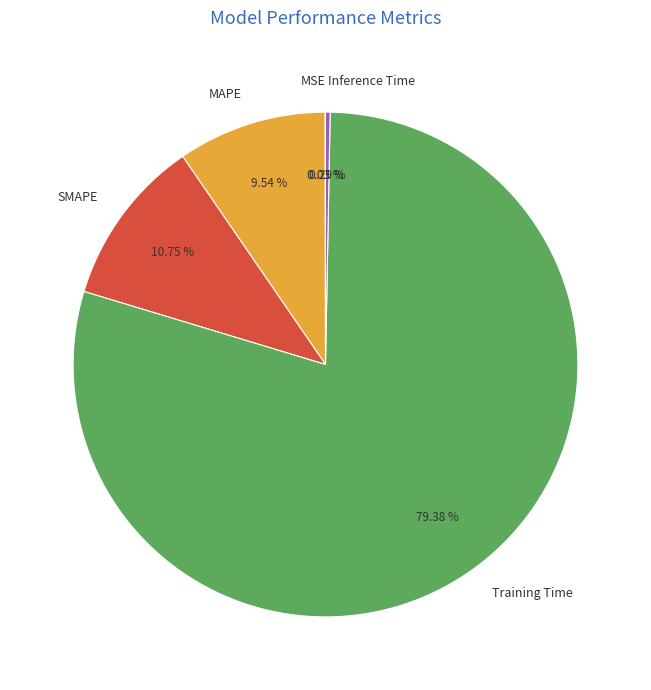

True or false: SMAPE accounts for 11% of the total.

True